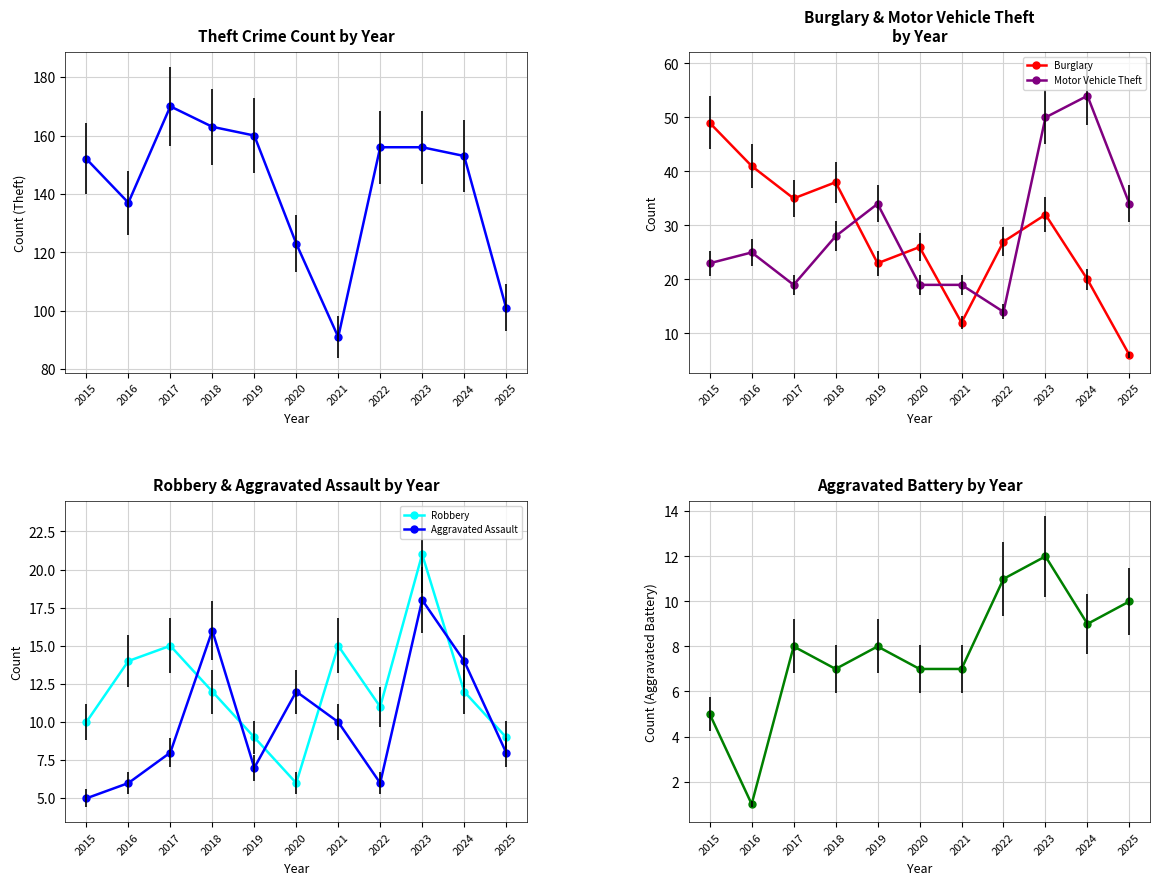

How many data points does each series have?

11